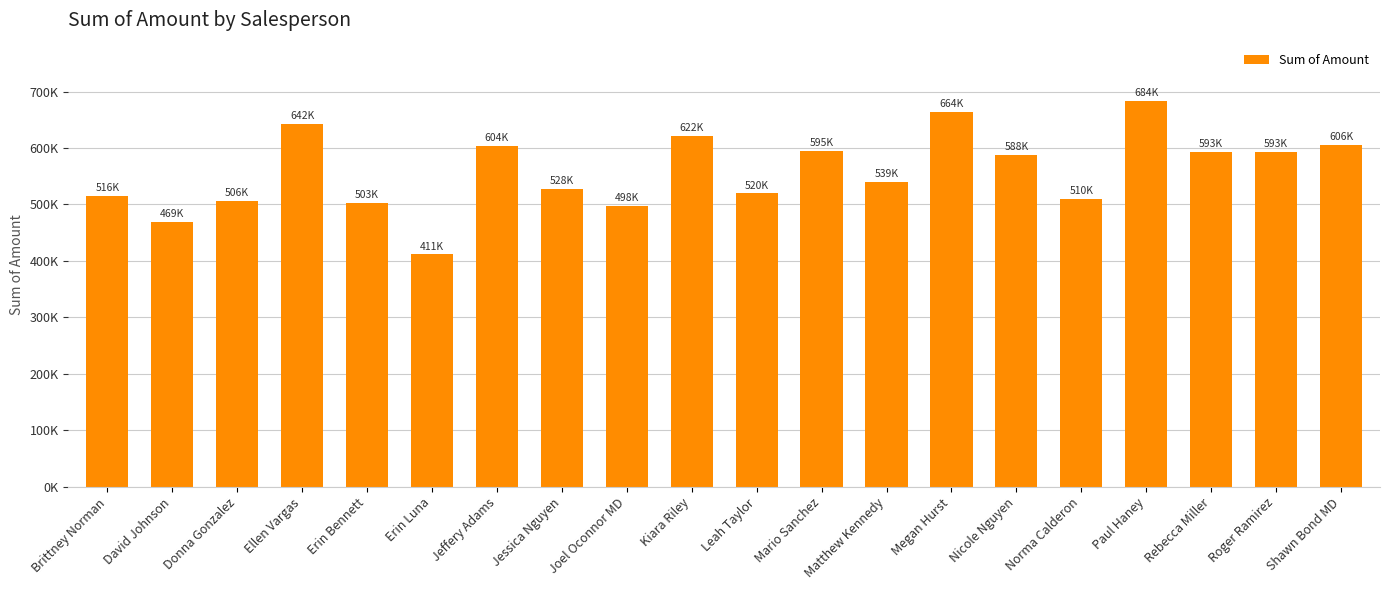

Reading right to left, extract all data points from this chart.

606096.2	593214.5	593092.4	683956.7	510303.7	587743.7	663826.4	539283.6	595268.2	519702.3	621840.4	497869.4	528159.2	604179.3	411388.0	503121.1	642404.0	505898.9	468670.0	515557.9